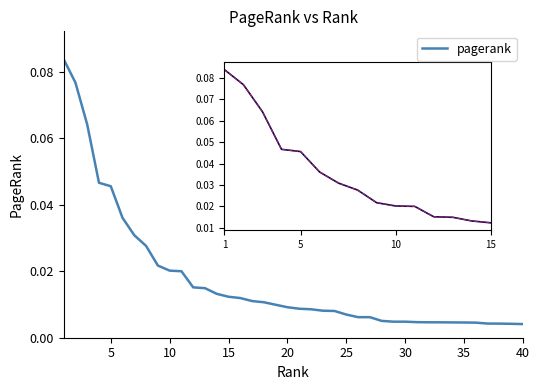

How many lines are shown in the chart?

1